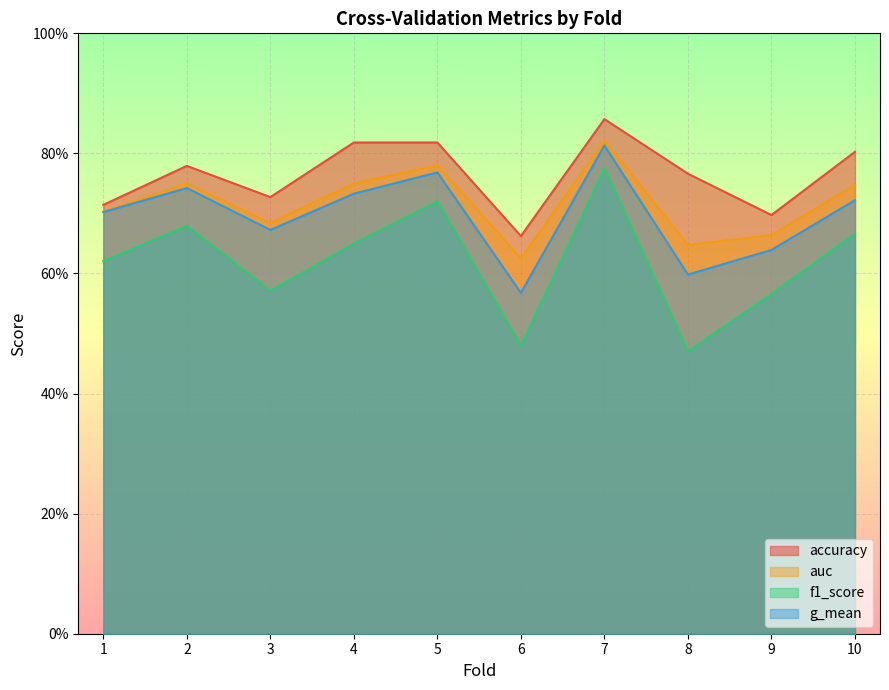

What is the difference between the accuracy values at 7 and 8?

0.1